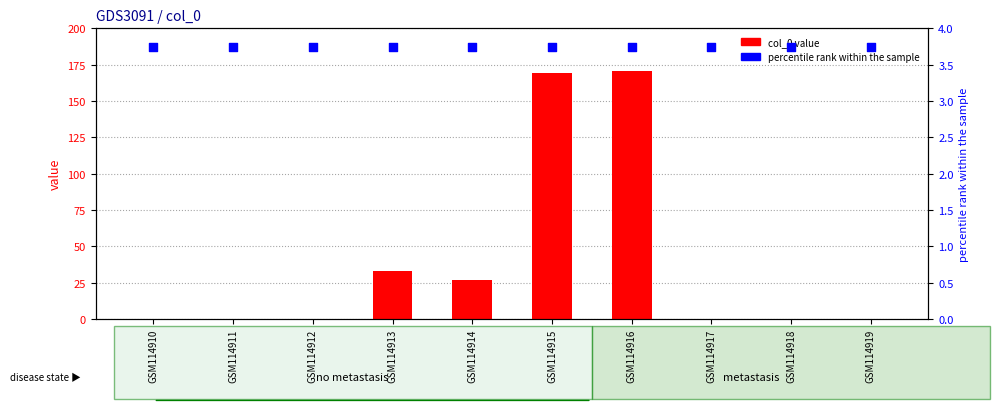

At which category is the sum across all series the highest?

GSM114916